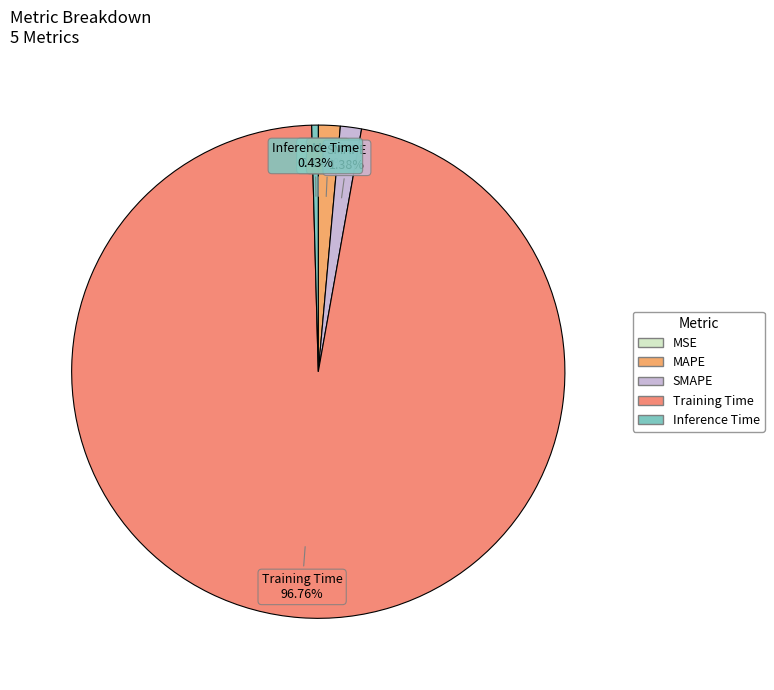

Is there a majority slice in this chart?

Yes